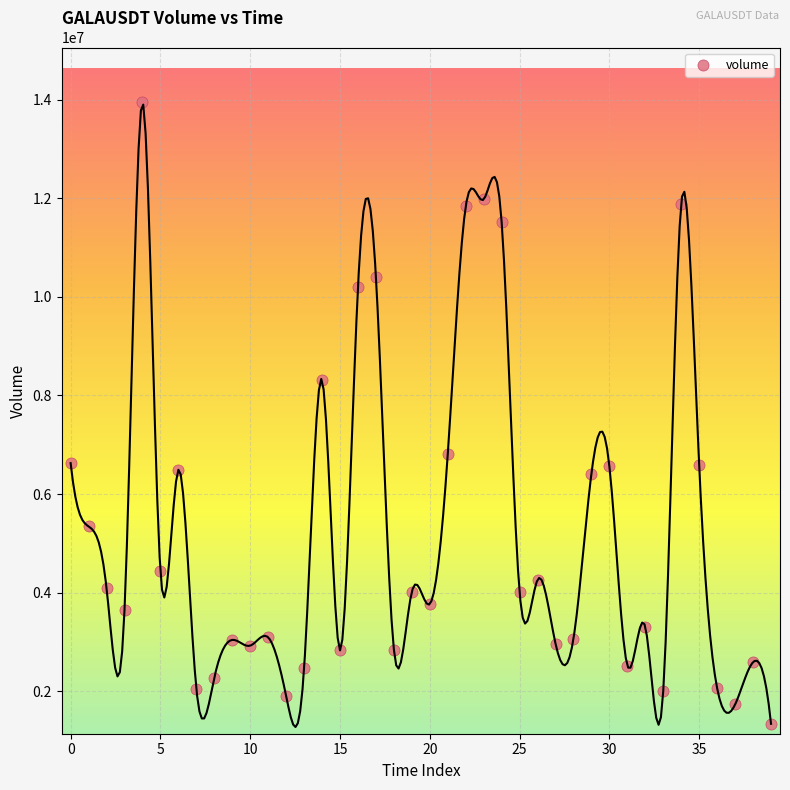

What Y value in the scatter plot is closest to 7639733?

8313923